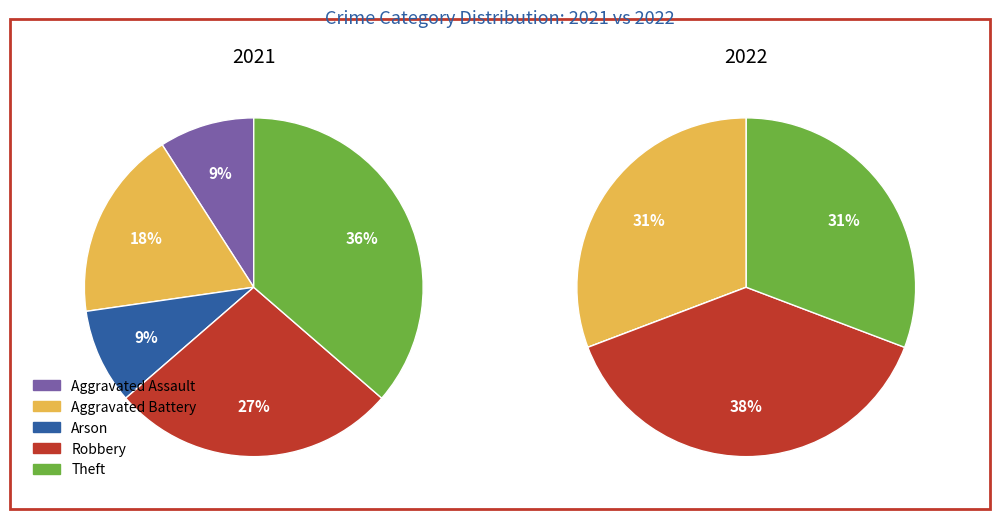

Is 3 the majority of the pie?

No